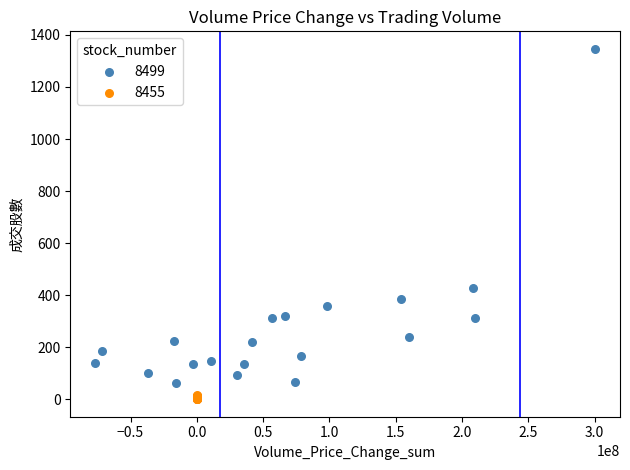

What are all the series names shown in the legend?

8499, 8455